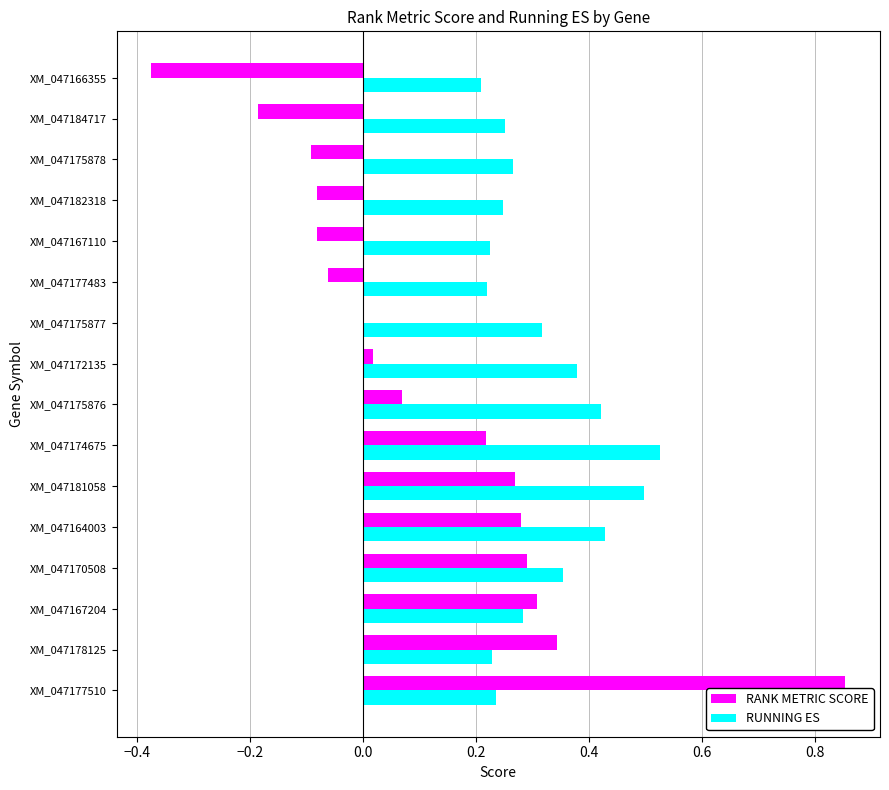

At which label does RUNNING ES reach its peak?

XM_047174675